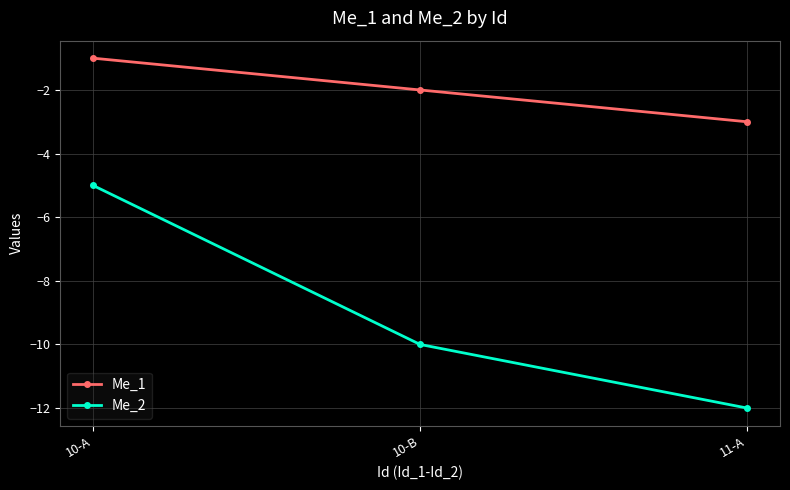

List the labels in order of Me_1 value, smallest first.

11-A, 10-B, 10-A